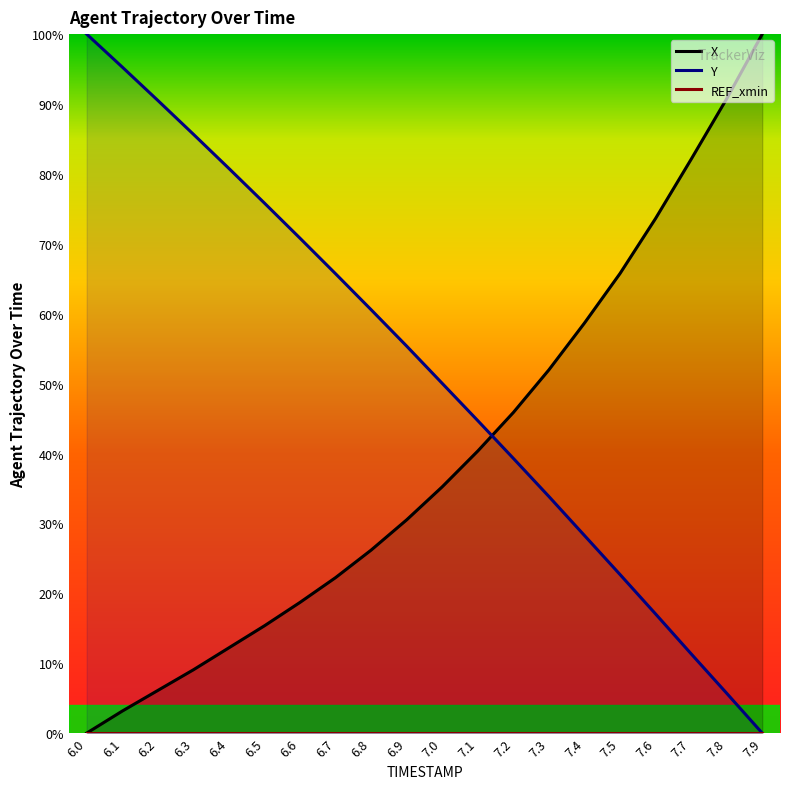

What is the difference between the maximum and minimum values in the Y series?

100.0